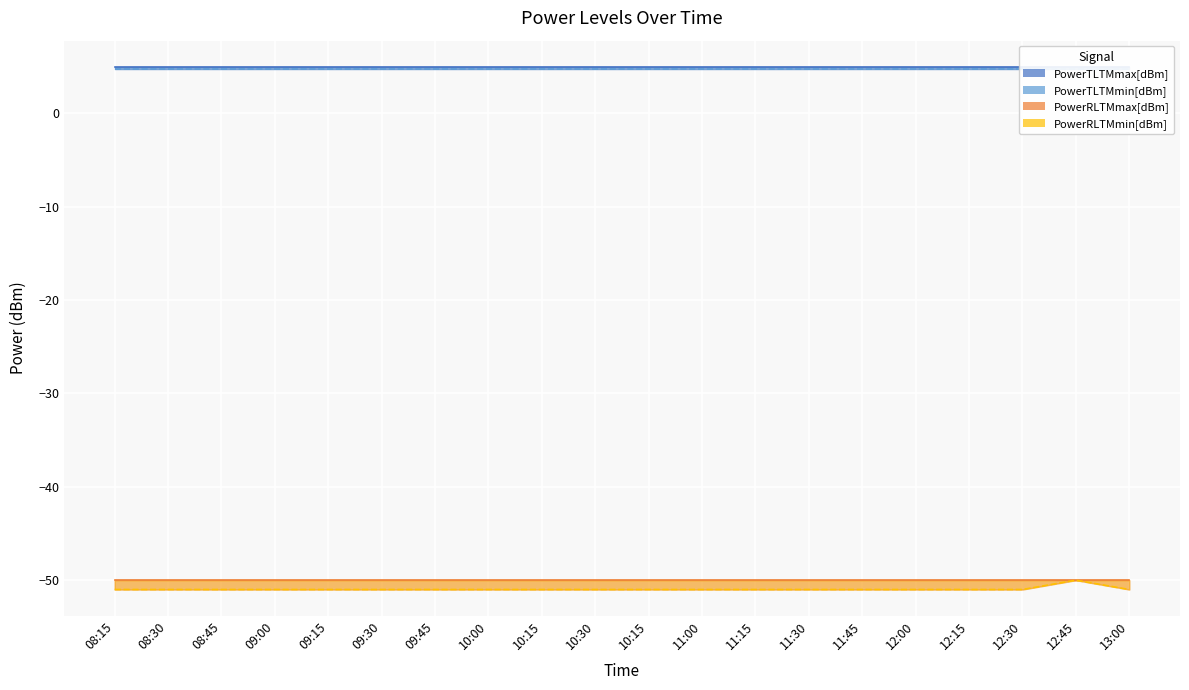

Which series changed the most between 08:30 and 12:00?

PowerTLTMmax[dBm]